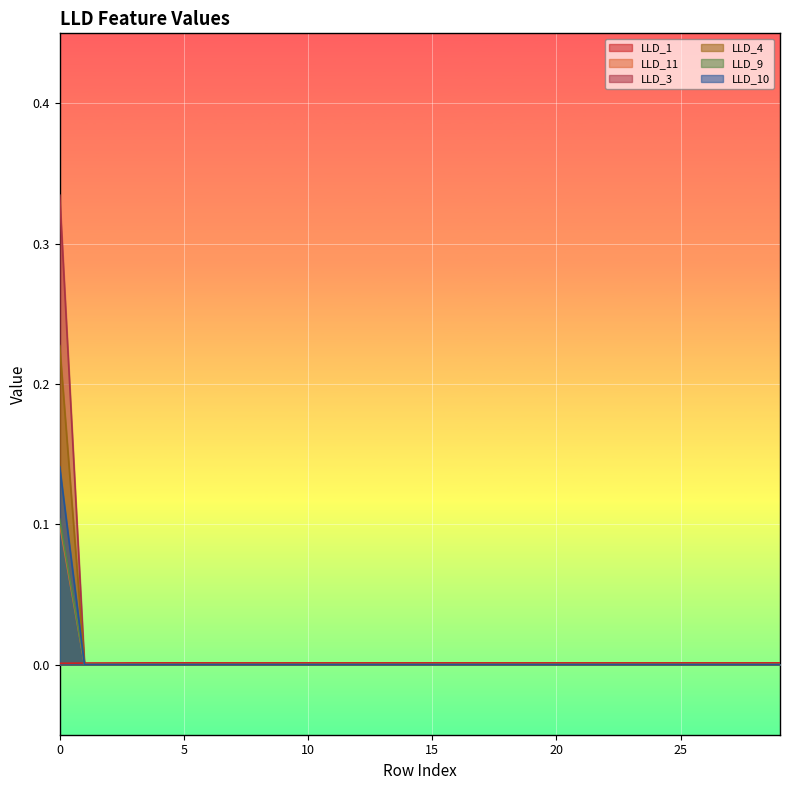

Is it true that LLD_1 equals 0.0 at 19?

True